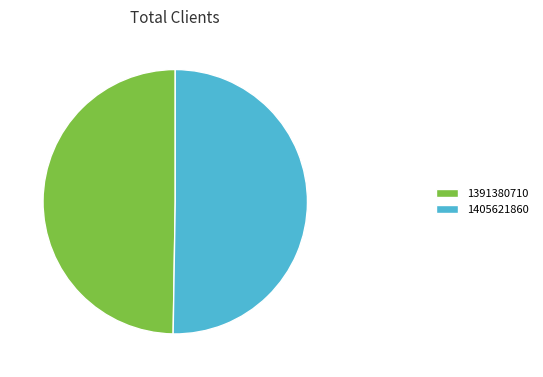

True or false: 1391380710 accounts for 50% of the total.

True